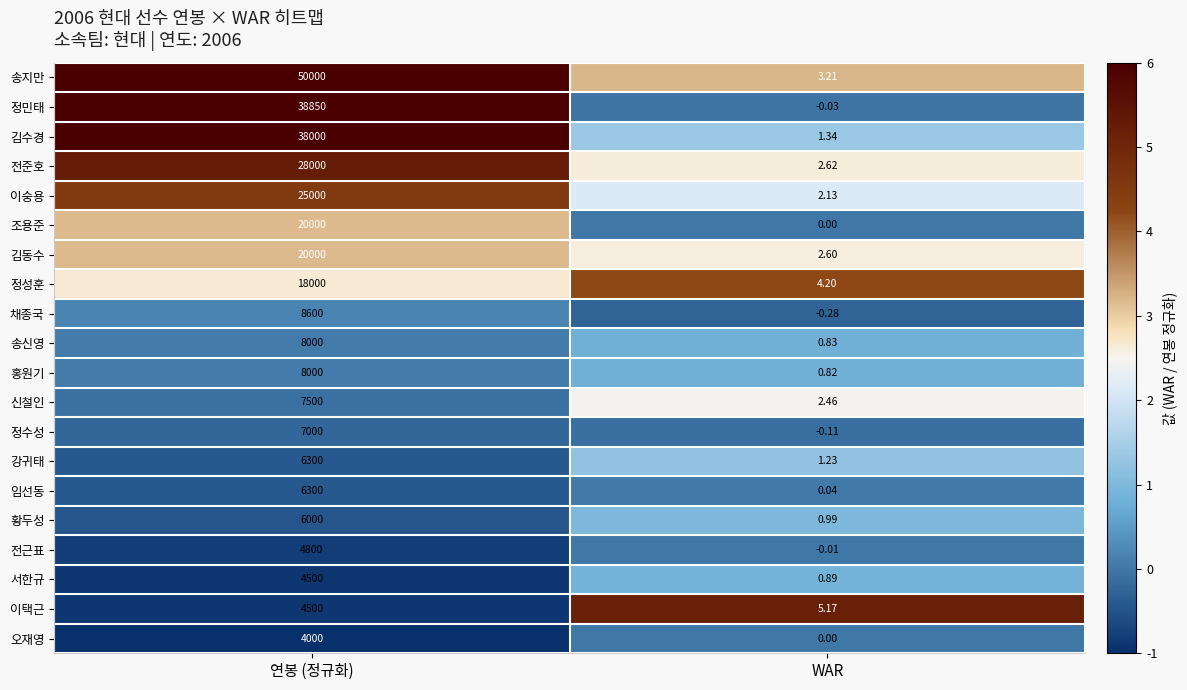

What is the maximum value shown in the chart?

50000.0